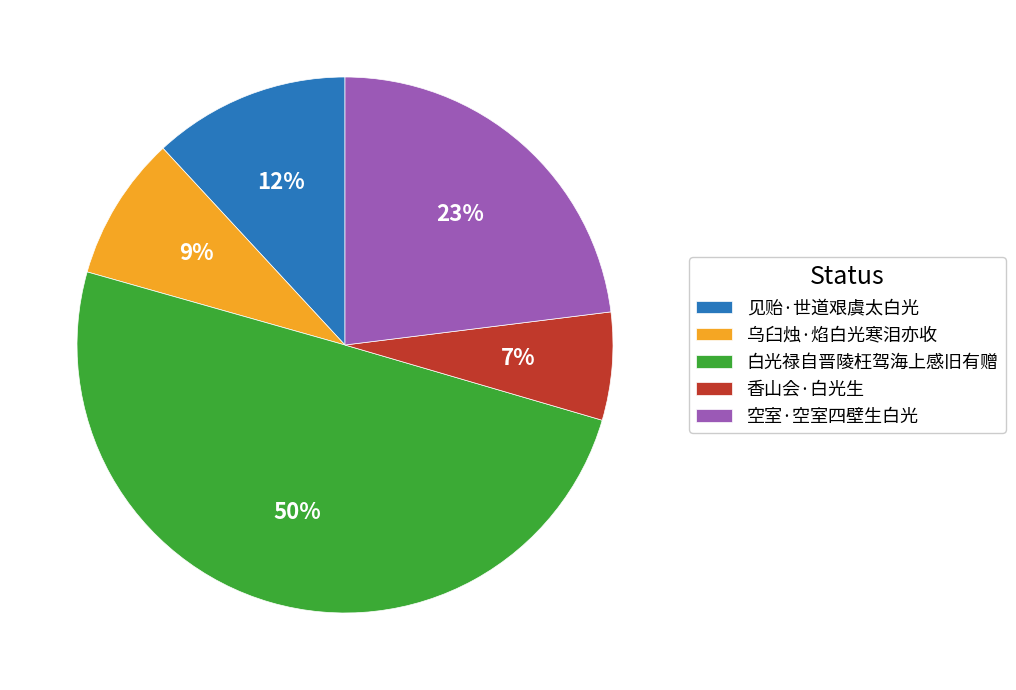

How many segments does this pie chart have?

5